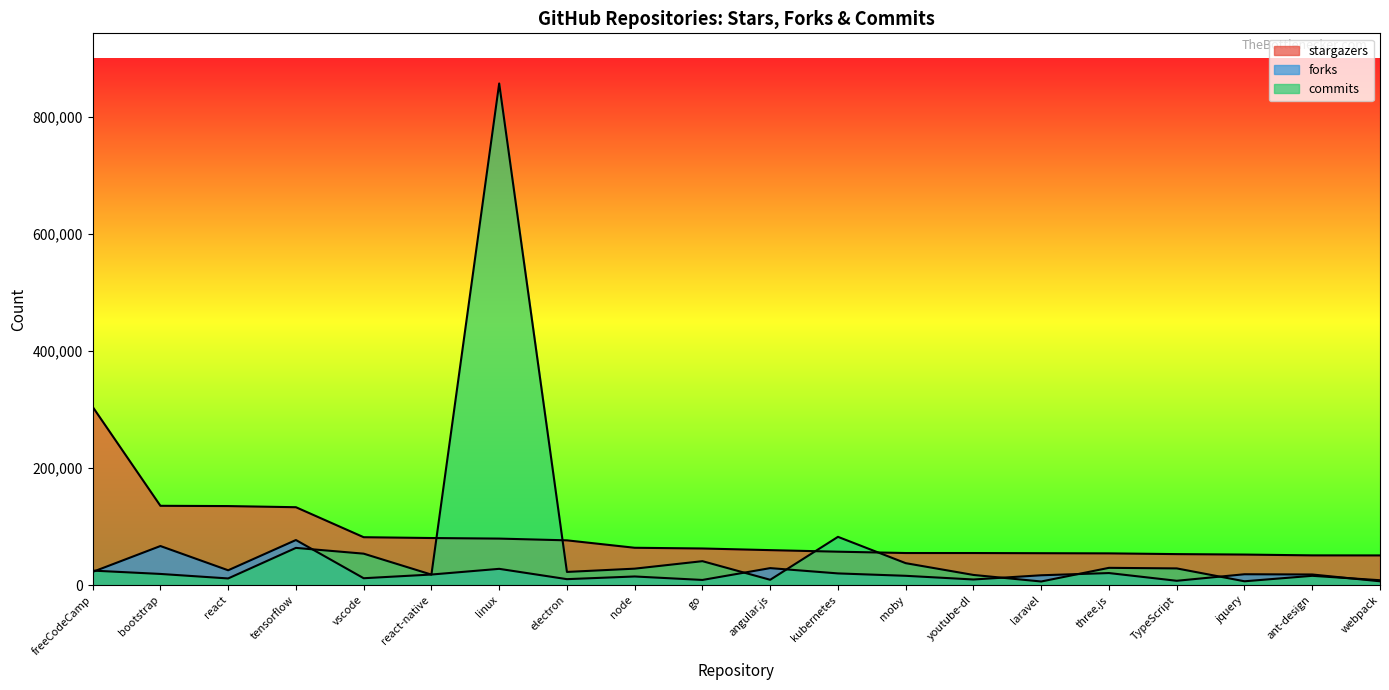

What is the spread (max minus min) of values at angular.js?

50657